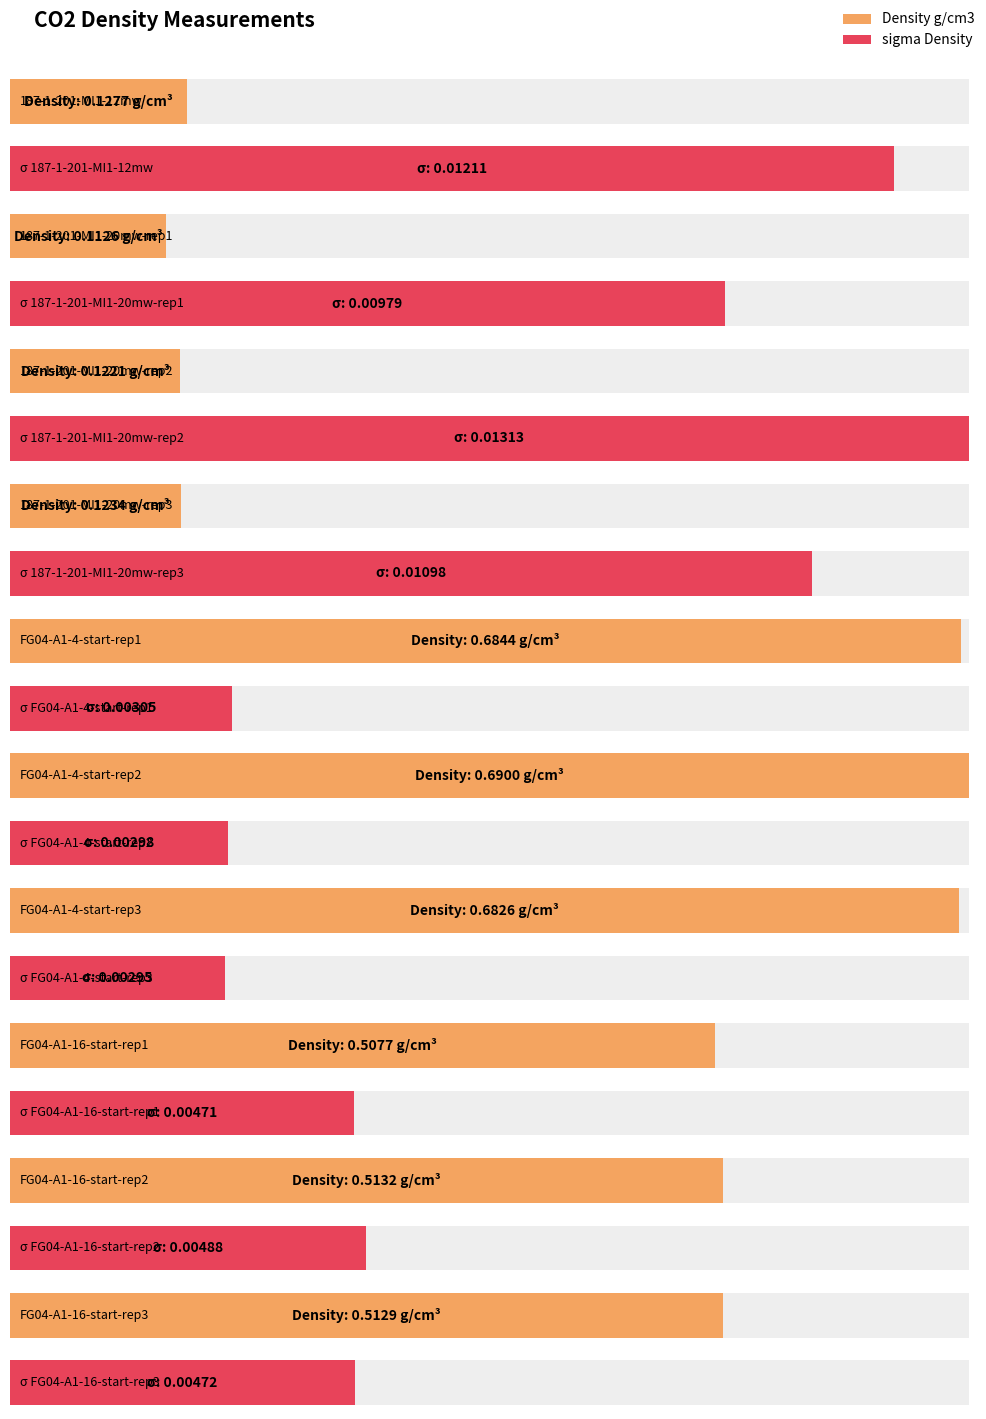

Which has a higher value, 187-1-201-MI1-12mw or FG04-A1-4-start-rep2?

FG04-A1-4-start-rep2